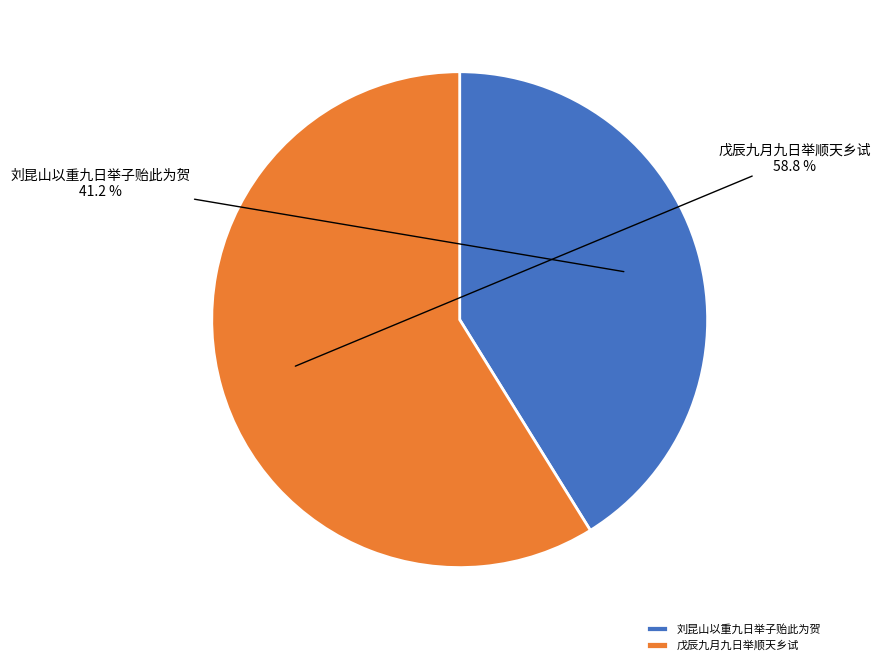

Is 戊辰九月九日举顺天乡试 the majority of the pie?

Yes